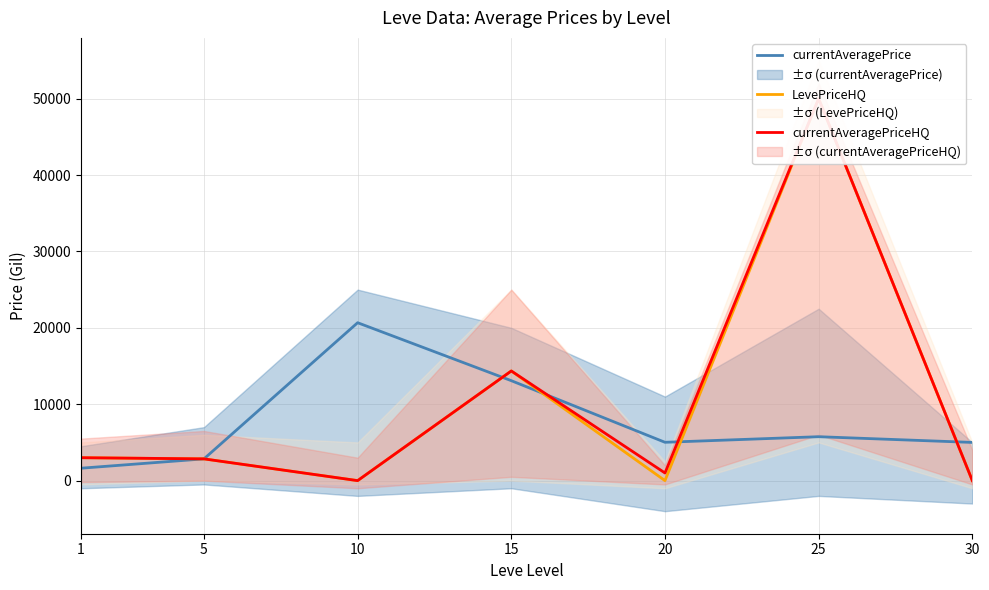

What is the highest value of the LevePriceHQ series?

50000.0